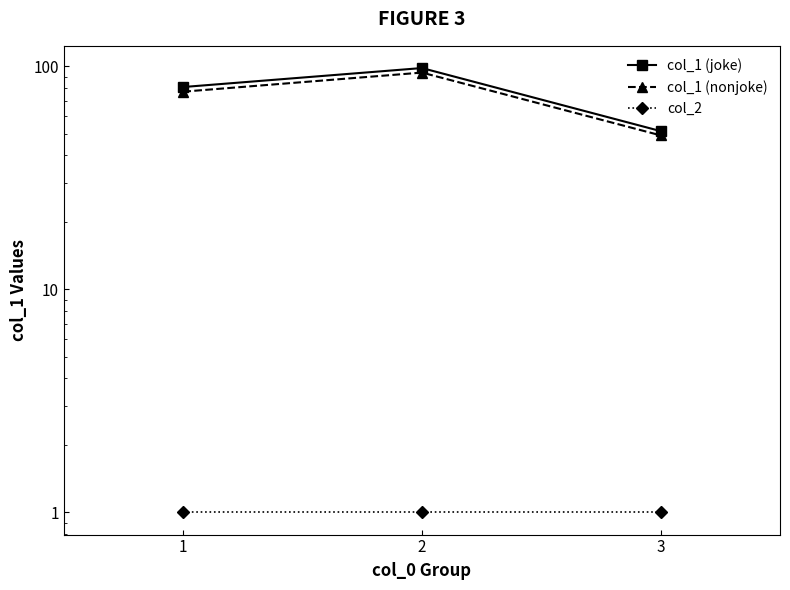

What is the sum of the col_1 (nonjoke) values at 3 and 2?

142.9